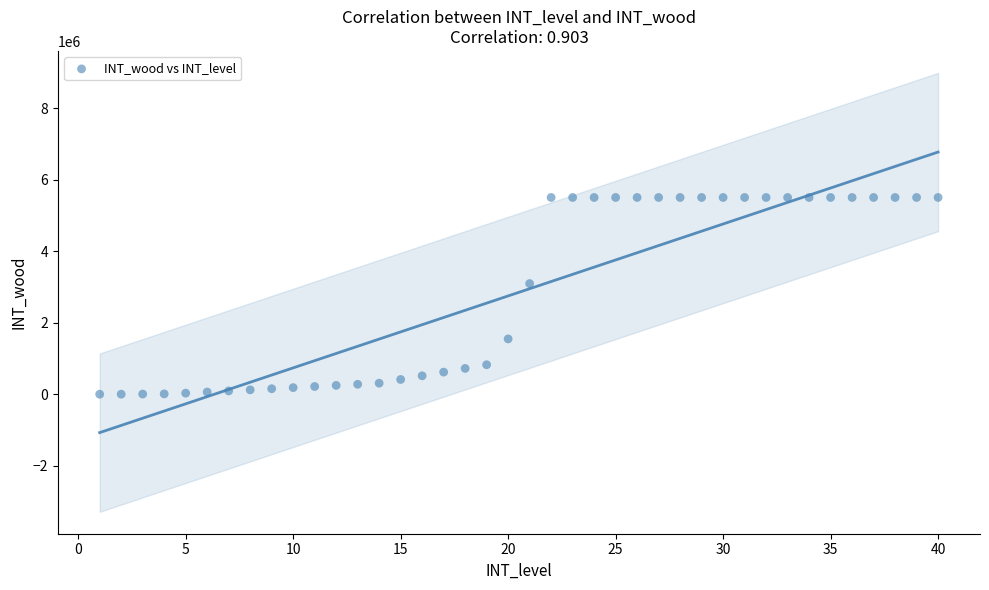

What is the range of X values (max minus min)?

39